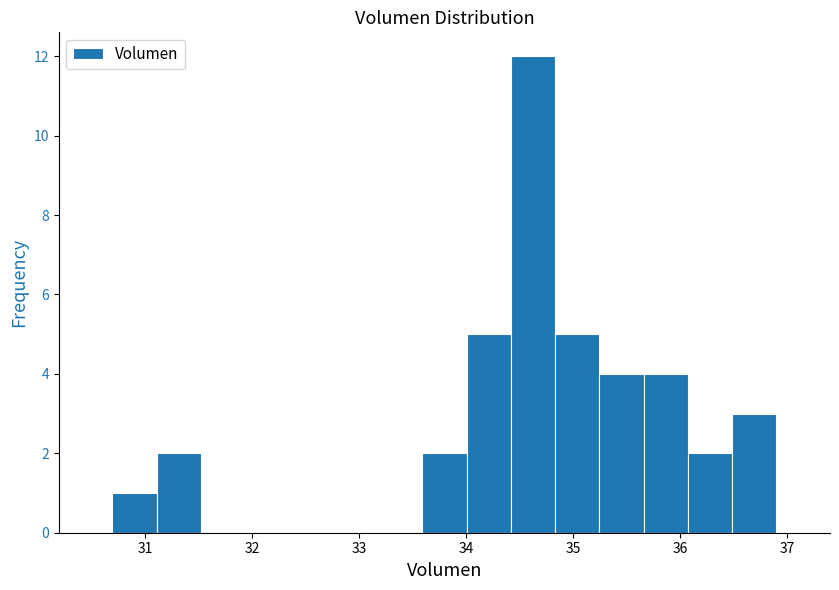

Reading left to right, transcribe this chart: for each bar, give the range it covers on the x-axis and its height. Neither the bar edges nor the heights are printed on the chart, so give them approximately, as read against the axes.

30.7 to 31.1: 1
31.1 to 31.5: 2
31.5 to 31.9: 0
31.9 to 32.3: 0
32.3 to 32.8: 0
32.8 to 33.2: 0
33.2 to 33.6: 0
33.6 to 34.0: 2
34.0 to 34.4: 5
34.4 to 34.8: 12
34.8 to 35.2: 5
35.2 to 35.7: 4
35.7 to 36.1: 4
36.1 to 36.5: 2
36.5 to 36.9: 3